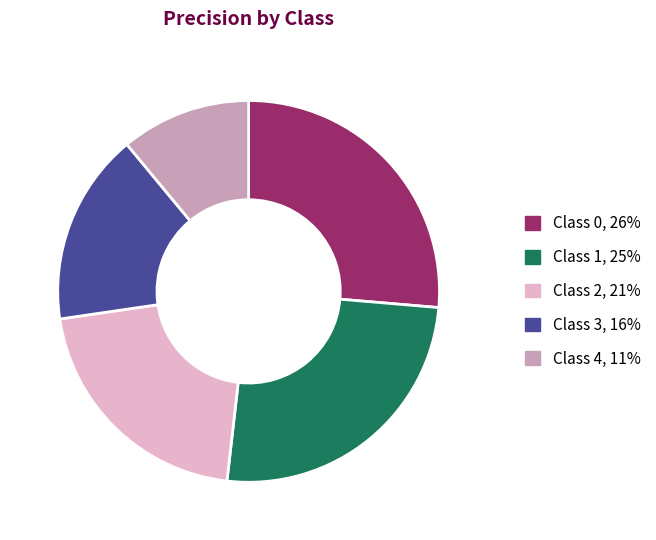

Rank the categories by value from highest to lowest.

Class 0, 26%, Class 1, 25%, Class 2, 21%, Class 3, 16%, Class 4, 11%